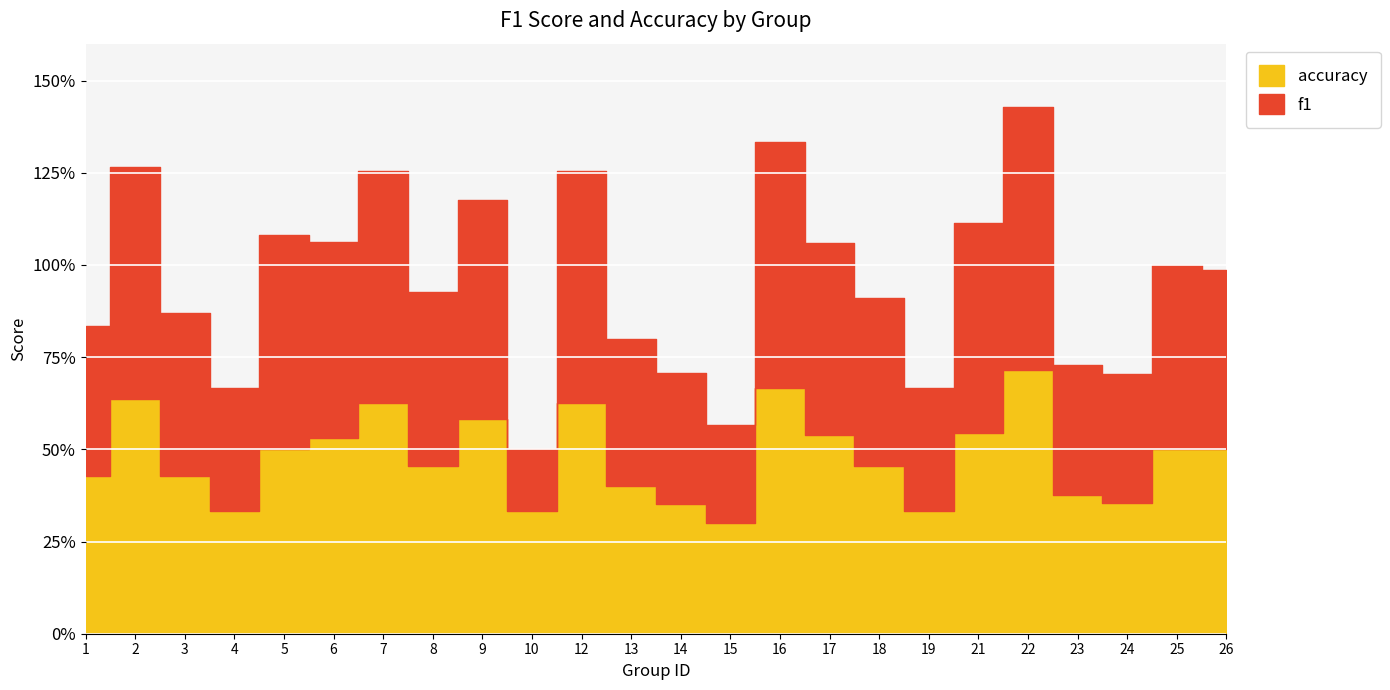

What is the difference between the maximum and minimum values in the f1 series?

0.5